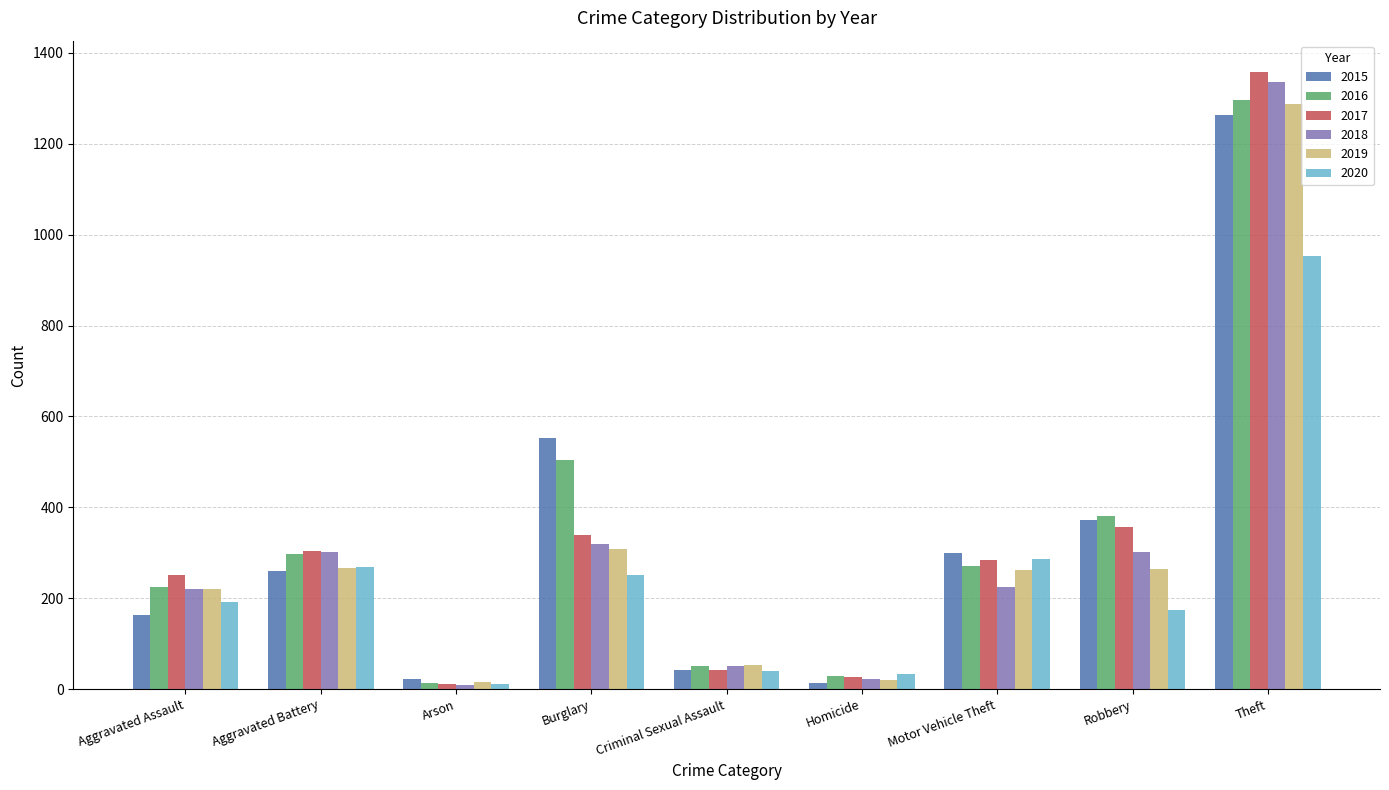

What is the approximate value of 2016 at Aggravated Battery, to the nearest 50?

300